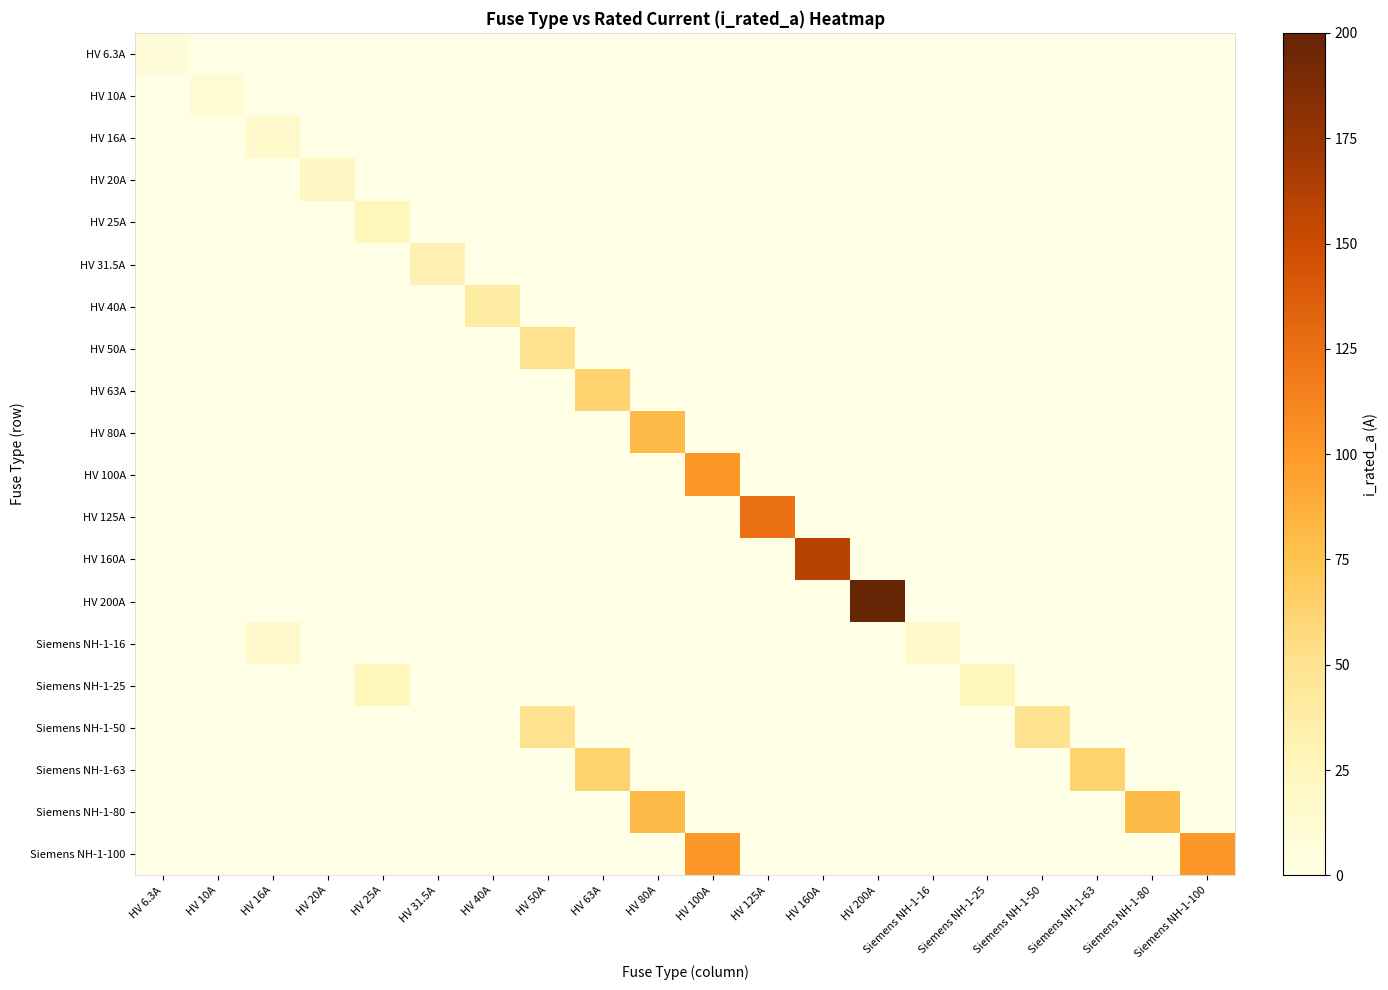

Reading left to right, list all the values displayed in this chart.

HV 6.3A: HV 6.3A=6.3	HV 10A=0.0	HV 16A=0.0	HV 20A=0.0	HV 25A=0.0	HV 31.5A=0.0	HV 40A=0.0	HV 50A=0.0	HV 63A=0.0	HV 80A=0.0	HV 100A=0.0	HV 125A=0.0	HV 160A=0.0	HV 200A=0.0	Siemens NH-1-16=0.0	Siemens NH-1-25=0.0	Siemens NH-1-50=0.0	Siemens NH-1-63=0.0	Siemens NH-1-80=0.0	Siemens NH-1-100=0.0
HV 10A: HV 6.3A=0.0	HV 10A=10.0	HV 16A=0.0	HV 20A=0.0	HV 25A=0.0	HV 31.5A=0.0	HV 40A=0.0	HV 50A=0.0	HV 63A=0.0	HV 80A=0.0	HV 100A=0.0	HV 125A=0.0	HV 160A=0.0	HV 200A=0.0	Siemens NH-1-16=0.0	Siemens NH-1-25=0.0	Siemens NH-1-50=0.0	Siemens NH-1-63=0.0	Siemens NH-1-80=0.0	Siemens NH-1-100=0.0
HV 16A: HV 6.3A=0.0	HV 10A=0.0	HV 16A=16.0	HV 20A=0.0	HV 25A=0.0	HV 31.5A=0.0	HV 40A=0.0	HV 50A=0.0	HV 63A=0.0	HV 80A=0.0	HV 100A=0.0	HV 125A=0.0	HV 160A=0.0	HV 200A=0.0	Siemens NH-1-16=0.0	Siemens NH-1-25=0.0	Siemens NH-1-50=0.0	Siemens NH-1-63=0.0	Siemens NH-1-80=0.0	Siemens NH-1-100=0.0
HV 20A: HV 6.3A=0.0	HV 10A=0.0	HV 16A=0.0	HV 20A=20.0	HV 25A=0.0	HV 31.5A=0.0	HV 40A=0.0	HV 50A=0.0	HV 63A=0.0	HV 80A=0.0	HV 100A=0.0	HV 125A=0.0	HV 160A=0.0	HV 200A=0.0	Siemens NH-1-16=0.0	Siemens NH-1-25=0.0	Siemens NH-1-50=0.0	Siemens NH-1-63=0.0	Siemens NH-1-80=0.0	Siemens NH-1-100=0.0
HV 25A: HV 6.3A=0.0	HV 10A=0.0	HV 16A=0.0	HV 20A=0.0	HV 25A=25.0	HV 31.5A=0.0	HV 40A=0.0	HV 50A=0.0	HV 63A=0.0	HV 80A=0.0	HV 100A=0.0	HV 125A=0.0	HV 160A=0.0	HV 200A=0.0	Siemens NH-1-16=0.0	Siemens NH-1-25=0.0	Siemens NH-1-50=0.0	Siemens NH-1-63=0.0	Siemens NH-1-80=0.0	Siemens NH-1-100=0.0
HV 31.5A: HV 6.3A=0.0	HV 10A=0.0	HV 16A=0.0	HV 20A=0.0	HV 25A=0.0	HV 31.5A=31.5	HV 40A=0.0	HV 50A=0.0	HV 63A=0.0	HV 80A=0.0	HV 100A=0.0	HV 125A=0.0	HV 160A=0.0	HV 200A=0.0	Siemens NH-1-16=0.0	Siemens NH-1-25=0.0	Siemens NH-1-50=0.0	Siemens NH-1-63=0.0	Siemens NH-1-80=0.0	Siemens NH-1-100=0.0
HV 40A: HV 6.3A=0.0	HV 10A=0.0	HV 16A=0.0	HV 20A=0.0	HV 25A=0.0	HV 31.5A=0.0	HV 40A=40.0	HV 50A=0.0	HV 63A=0.0	HV 80A=0.0	HV 100A=0.0	HV 125A=0.0	HV 160A=0.0	HV 200A=0.0	Siemens NH-1-16=0.0	Siemens NH-1-25=0.0	Siemens NH-1-50=0.0	Siemens NH-1-63=0.0	Siemens NH-1-80=0.0	Siemens NH-1-100=0.0
HV 50A: HV 6.3A=0.0	HV 10A=0.0	HV 16A=0.0	HV 20A=0.0	HV 25A=0.0	HV 31.5A=0.0	HV 40A=0.0	HV 50A=50.0	HV 63A=0.0	HV 80A=0.0	HV 100A=0.0	HV 125A=0.0	HV 160A=0.0	HV 200A=0.0	Siemens NH-1-16=0.0	Siemens NH-1-25=0.0	Siemens NH-1-50=0.0	Siemens NH-1-63=0.0	Siemens NH-1-80=0.0	Siemens NH-1-100=0.0
HV 63A: HV 6.3A=0.0	HV 10A=0.0	HV 16A=0.0	HV 20A=0.0	HV 25A=0.0	HV 31.5A=0.0	HV 40A=0.0	HV 50A=0.0	HV 63A=63.0	HV 80A=0.0	HV 100A=0.0	HV 125A=0.0	HV 160A=0.0	HV 200A=0.0	Siemens NH-1-16=0.0	Siemens NH-1-25=0.0	Siemens NH-1-50=0.0	Siemens NH-1-63=0.0	Siemens NH-1-80=0.0	Siemens NH-1-100=0.0
HV 80A: HV 6.3A=0.0	HV 10A=0.0	HV 16A=0.0	HV 20A=0.0	HV 25A=0.0	HV 31.5A=0.0	HV 40A=0.0	HV 50A=0.0	HV 63A=0.0	HV 80A=80.0	HV 100A=0.0	HV 125A=0.0	HV 160A=0.0	HV 200A=0.0	Siemens NH-1-16=0.0	Siemens NH-1-25=0.0	Siemens NH-1-50=0.0	Siemens NH-1-63=0.0	Siemens NH-1-80=0.0	Siemens NH-1-100=0.0
HV 100A: HV 6.3A=0.0	HV 10A=0.0	HV 16A=0.0	HV 20A=0.0	HV 25A=0.0	HV 31.5A=0.0	HV 40A=0.0	HV 50A=0.0	HV 63A=0.0	HV 80A=0.0	HV 100A=100.0	HV 125A=0.0	HV 160A=0.0	HV 200A=0.0	Siemens NH-1-16=0.0	Siemens NH-1-25=0.0	Siemens NH-1-50=0.0	Siemens NH-1-63=0.0	Siemens NH-1-80=0.0	Siemens NH-1-100=0.0
HV 125A: HV 6.3A=0.0	HV 10A=0.0	HV 16A=0.0	HV 20A=0.0	HV 25A=0.0	HV 31.5A=0.0	HV 40A=0.0	HV 50A=0.0	HV 63A=0.0	HV 80A=0.0	HV 100A=0.0	HV 125A=125.0	HV 160A=0.0	HV 200A=0.0	Siemens NH-1-16=0.0	Siemens NH-1-25=0.0	Siemens NH-1-50=0.0	Siemens NH-1-63=0.0	Siemens NH-1-80=0.0	Siemens NH-1-100=0.0
HV 160A: HV 6.3A=0.0	HV 10A=0.0	HV 16A=0.0	HV 20A=0.0	HV 25A=0.0	HV 31.5A=0.0	HV 40A=0.0	HV 50A=0.0	HV 63A=0.0	HV 80A=0.0	HV 100A=0.0	HV 125A=0.0	HV 160A=160.0	HV 200A=0.0	Siemens NH-1-16=0.0	Siemens NH-1-25=0.0	Siemens NH-1-50=0.0	Siemens NH-1-63=0.0	Siemens NH-1-80=0.0	Siemens NH-1-100=0.0
HV 200A: HV 6.3A=0.0	HV 10A=0.0	HV 16A=0.0	HV 20A=0.0	HV 25A=0.0	HV 31.5A=0.0	HV 40A=0.0	HV 50A=0.0	HV 63A=0.0	HV 80A=0.0	HV 100A=0.0	HV 125A=0.0	HV 160A=0.0	HV 200A=200.0	Siemens NH-1-16=0.0	Siemens NH-1-25=0.0	Siemens NH-1-50=0.0	Siemens NH-1-63=0.0	Siemens NH-1-80=0.0	Siemens NH-1-100=0.0
Siemens NH-1-16: HV 6.3A=0.0	HV 10A=0.0	HV 16A=16.0	HV 20A=0.0	HV 25A=0.0	HV 31.5A=0.0	HV 40A=0.0	HV 50A=0.0	HV 63A=0.0	HV 80A=0.0	HV 100A=0.0	HV 125A=0.0	HV 160A=0.0	HV 200A=0.0	Siemens NH-1-16=16.0	Siemens NH-1-25=0.0	Siemens NH-1-50=0.0	Siemens NH-1-63=0.0	Siemens NH-1-80=0.0	Siemens NH-1-100=0.0
Siemens NH-1-25: HV 6.3A=0.0	HV 10A=0.0	HV 16A=0.0	HV 20A=0.0	HV 25A=25.0	HV 31.5A=0.0	HV 40A=0.0	HV 50A=0.0	HV 63A=0.0	HV 80A=0.0	HV 100A=0.0	HV 125A=0.0	HV 160A=0.0	HV 200A=0.0	Siemens NH-1-16=0.0	Siemens NH-1-25=25.0	Siemens NH-1-50=0.0	Siemens NH-1-63=0.0	Siemens NH-1-80=0.0	Siemens NH-1-100=0.0
Siemens NH-1-50: HV 6.3A=0.0	HV 10A=0.0	HV 16A=0.0	HV 20A=0.0	HV 25A=0.0	HV 31.5A=0.0	HV 40A=0.0	HV 50A=50.0	HV 63A=0.0	HV 80A=0.0	HV 100A=0.0	HV 125A=0.0	HV 160A=0.0	HV 200A=0.0	Siemens NH-1-16=0.0	Siemens NH-1-25=0.0	Siemens NH-1-50=50.0	Siemens NH-1-63=0.0	Siemens NH-1-80=0.0	Siemens NH-1-100=0.0
Siemens NH-1-63: HV 6.3A=0.0	HV 10A=0.0	HV 16A=0.0	HV 20A=0.0	HV 25A=0.0	HV 31.5A=0.0	HV 40A=0.0	HV 50A=0.0	HV 63A=63.0	HV 80A=0.0	HV 100A=0.0	HV 125A=0.0	HV 160A=0.0	HV 200A=0.0	Siemens NH-1-16=0.0	Siemens NH-1-25=0.0	Siemens NH-1-50=0.0	Siemens NH-1-63=63.0	Siemens NH-1-80=0.0	Siemens NH-1-100=0.0
Siemens NH-1-80: HV 6.3A=0.0	HV 10A=0.0	HV 16A=0.0	HV 20A=0.0	HV 25A=0.0	HV 31.5A=0.0	HV 40A=0.0	HV 50A=0.0	HV 63A=0.0	HV 80A=80.0	HV 100A=0.0	HV 125A=0.0	HV 160A=0.0	HV 200A=0.0	Siemens NH-1-16=0.0	Siemens NH-1-25=0.0	Siemens NH-1-50=0.0	Siemens NH-1-63=0.0	Siemens NH-1-80=80.0	Siemens NH-1-100=0.0
Siemens NH-1-100: HV 6.3A=0.0	HV 10A=0.0	HV 16A=0.0	HV 20A=0.0	HV 25A=0.0	HV 31.5A=0.0	HV 40A=0.0	HV 50A=0.0	HV 63A=0.0	HV 80A=0.0	HV 100A=100.0	HV 125A=0.0	HV 160A=0.0	HV 200A=0.0	Siemens NH-1-16=0.0	Siemens NH-1-25=0.0	Siemens NH-1-50=0.0	Siemens NH-1-63=0.0	Siemens NH-1-80=0.0	Siemens NH-1-100=100.0